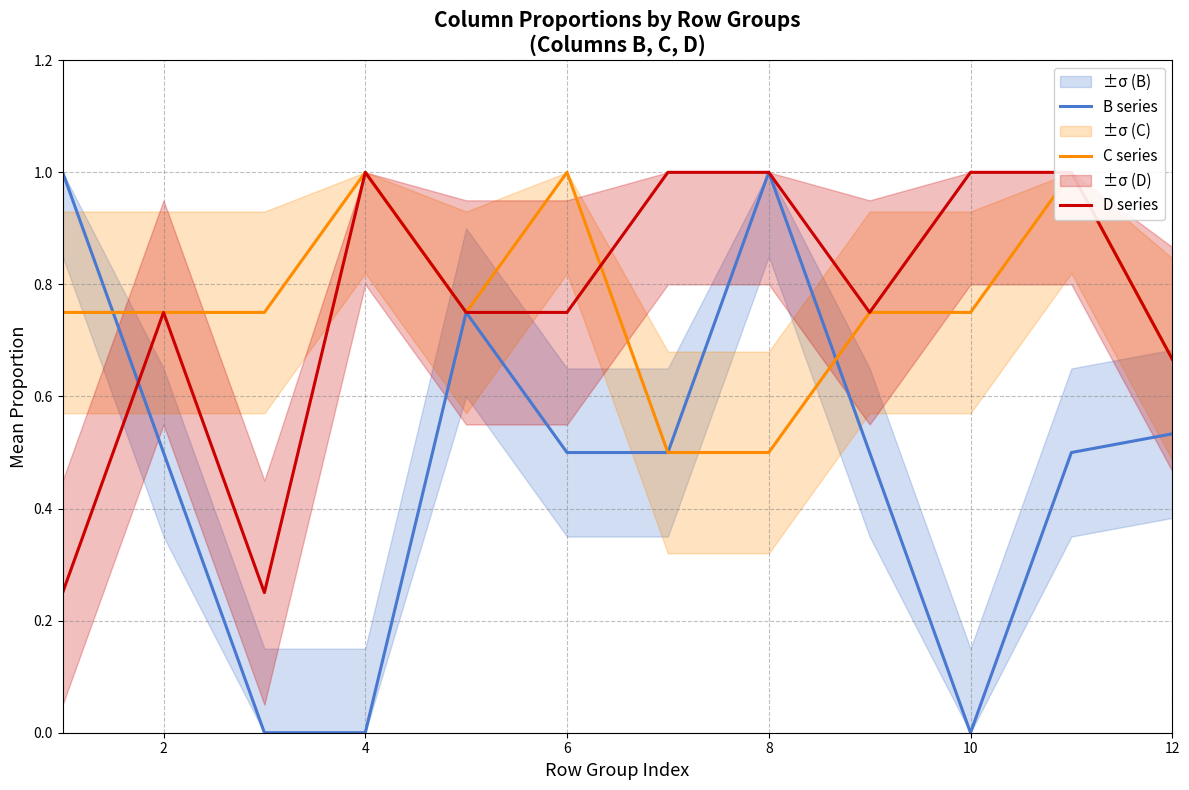

Is it true that B series equals 0.0 at 10?

True